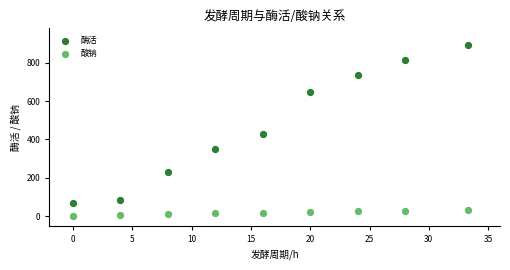

Across all series, what Y value is closest to 448?

430.0